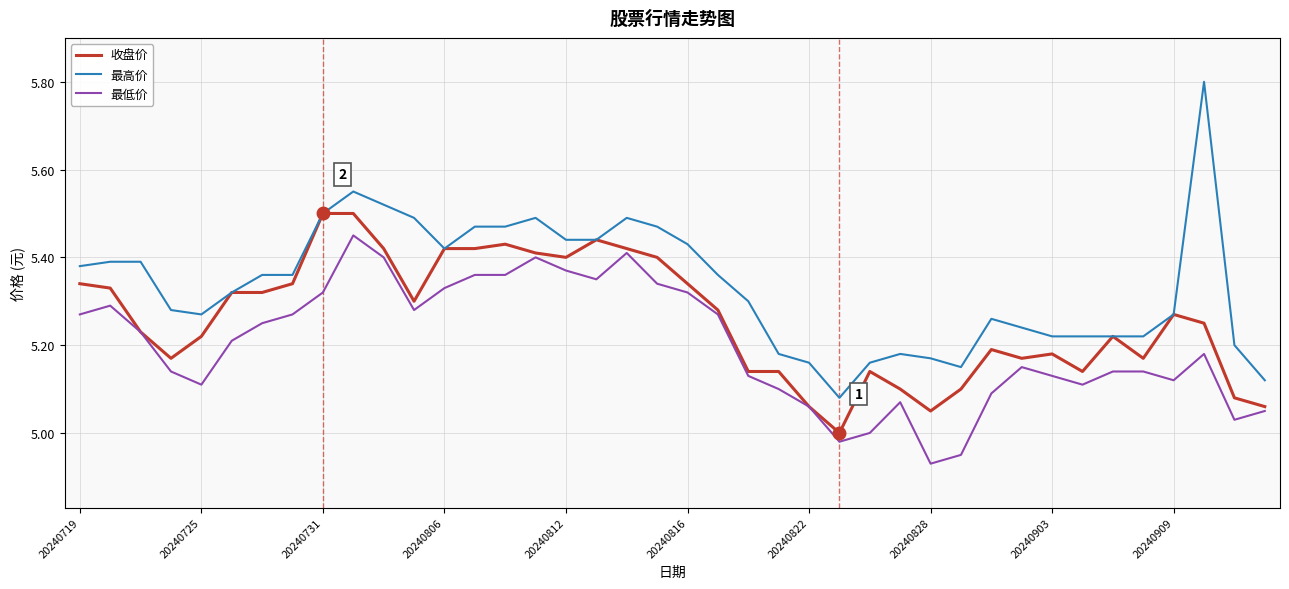

Which series has the largest total across all categories?

最高价